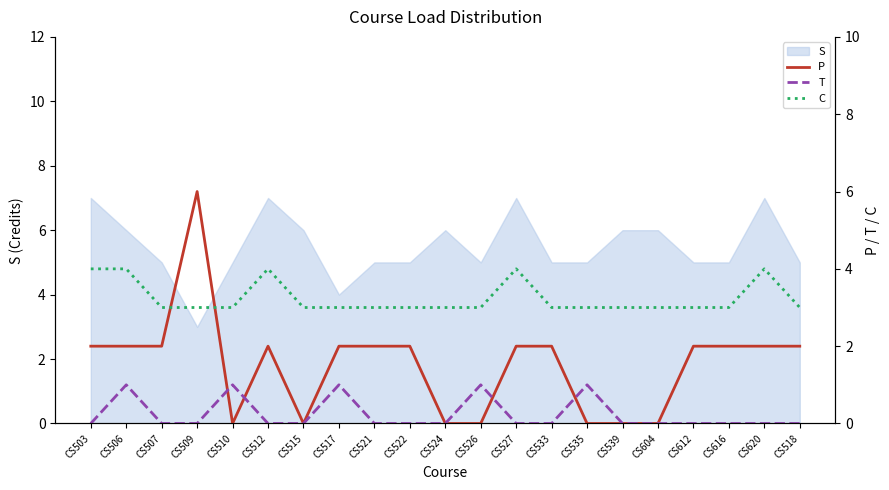

Which series has the widest spread of values?

P